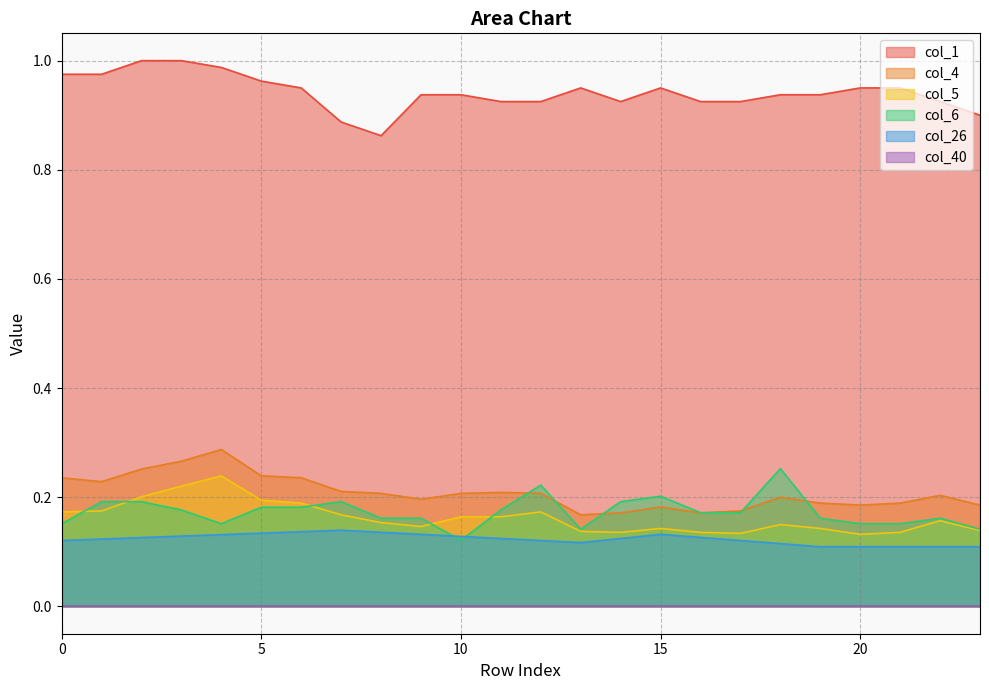

Where is the first local maximum for col_4?

4